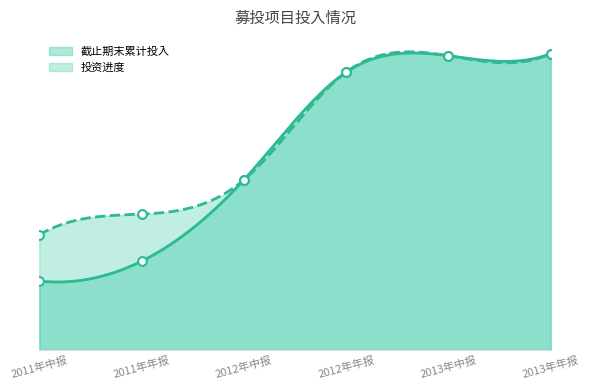

Which series contains the highest Y value?

截止期末累计投入